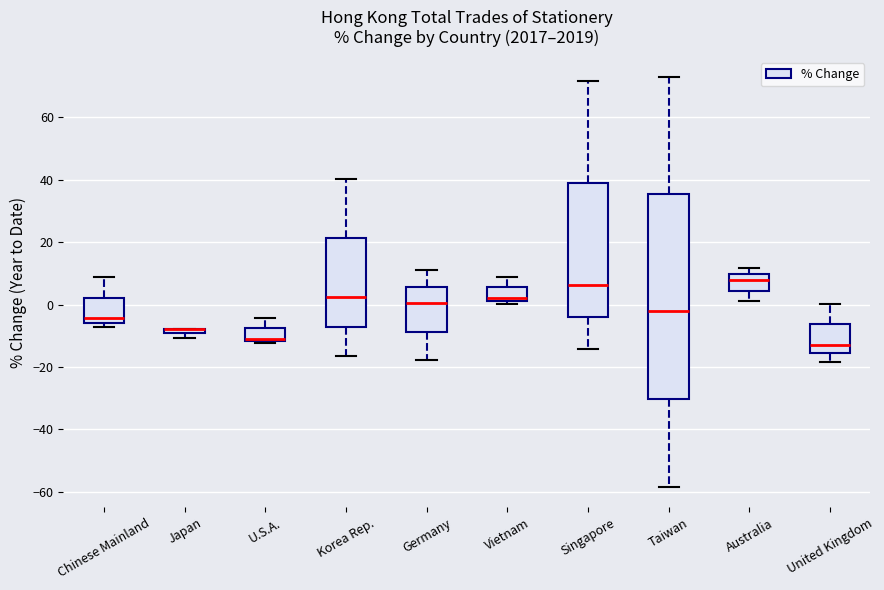

Where is the lower edge of the box for Korea Rep. on the y-axis? The values are not printed on the chart, so give them approximately, as read against the axis.

-8